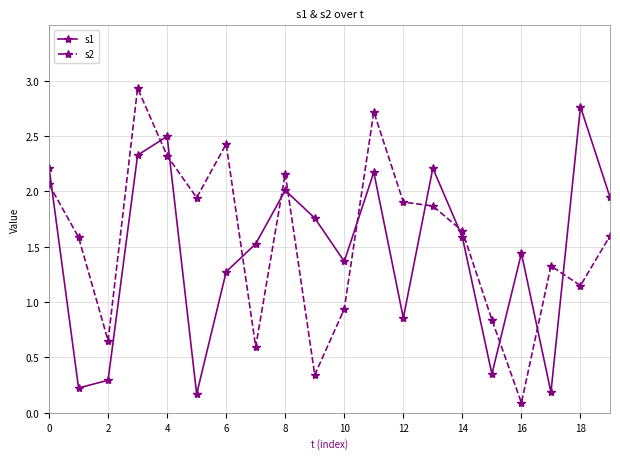

What is the sum of all s2 values?

31.1